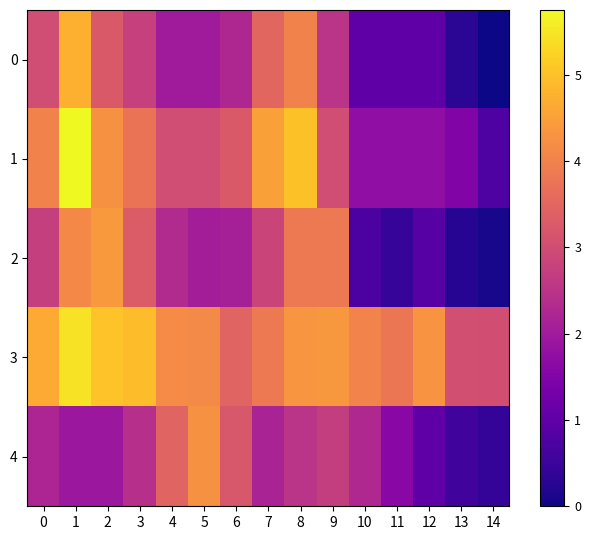

Which series has the widest spread of values?

1